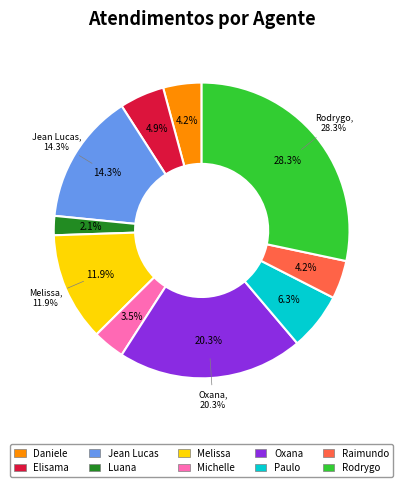

Between Oxana Andreli da Silva and Elisama Walter Machado, which is larger?

Oxana Andreli da Silva